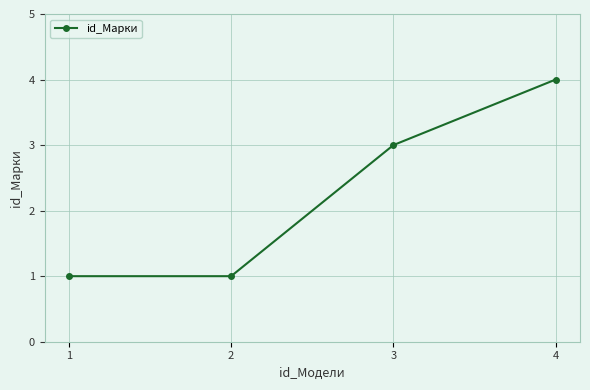

How many lines are shown in the chart?

1